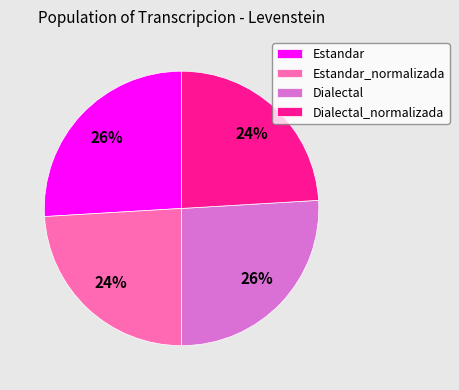

Between Estandar and Dialectal_normalizada, which is larger?

Estandar